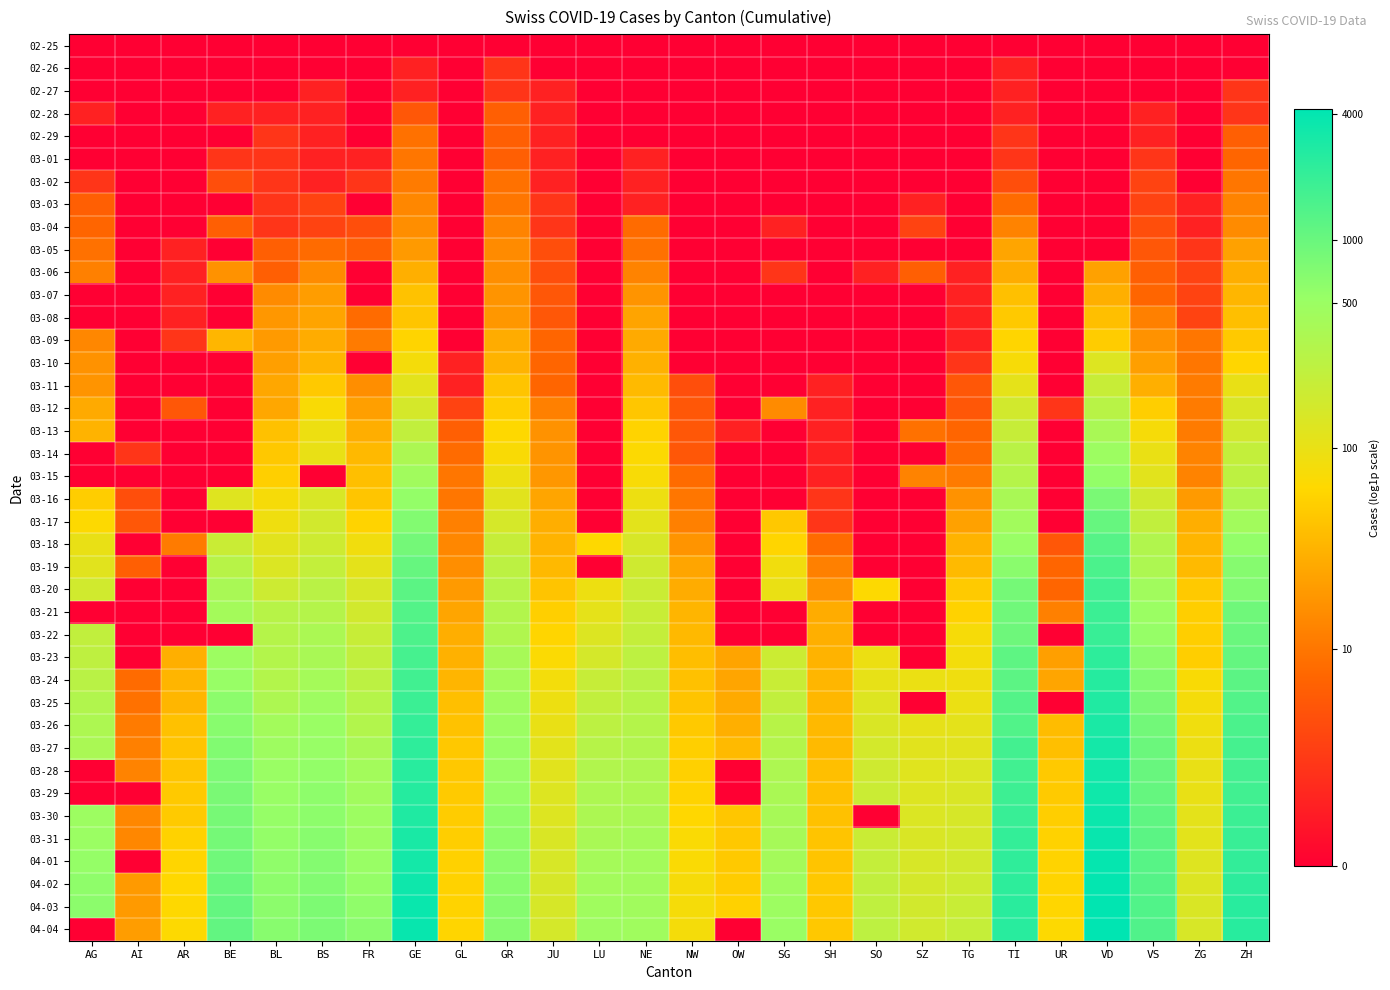

Reading right to left, list all the values displayed in this chart.

02-25: ZH=0.0	ZG=0.0	VS=0.0	VD=0.0	UR=0.0	TI=0.0	TG=0.0	SZ=0.0	SO=0.0	SH=0.0	SG=0.0	OW=0.0	NW=0.0	NE=0.0	LU=0.0	JU=0.0	GR=0.0	GL=0.0	GE=0.0	FR=0.0	BS=0.0	BL=0.0	BE=0.0	AR=0.0	AI=0.0	AG=0.0
02-26: ZH=0.0	ZG=0.0	VS=0.0	VD=0.0	UR=0.0	TI=0.7	TG=0.0	SZ=0.0	SO=0.0	SH=0.0	SG=0.0	OW=0.0	NW=0.0	NE=0.0	LU=0.0	JU=0.0	GR=1.1	GL=0.0	GE=0.7	FR=0.0	BS=0.0	BL=0.0	BE=0.0	AR=0.0	AI=0.0	AG=0.0
02-27: ZH=1.1	ZG=0.0	VS=0.0	VD=0.0	UR=0.0	TI=0.7	TG=0.0	SZ=0.0	SO=0.0	SH=0.0	SG=0.0	OW=0.0	NW=0.0	NE=0.0	LU=0.0	JU=0.7	GR=1.1	GL=0.0	GE=0.7	FR=0.0	BS=0.7	BL=0.0	BE=0.0	AR=0.0	AI=0.0	AG=0.0
02-28: ZH=1.1	ZG=0.0	VS=0.7	VD=0.0	UR=0.0	TI=0.7	TG=0.0	SZ=0.0	SO=0.0	SH=0.0	SG=0.0	OW=0.0	NW=0.0	NE=0.0	LU=0.0	JU=0.7	GR=1.9	GL=0.0	GE=1.8	FR=0.0	BS=0.7	BL=0.7	BE=0.7	AR=0.0	AI=0.0	AG=0.7
02-29: ZH=1.9	ZG=0.0	VS=0.7	VD=0.0	UR=0.0	TI=1.1	TG=0.0	SZ=0.0	SO=0.0	SH=0.0	SG=0.0	OW=0.0	NW=0.0	NE=0.0	LU=0.0	JU=0.7	GR=1.9	GL=0.0	GE=2.3	FR=0.0	BS=0.7	BL=1.1	BE=0.0	AR=0.0	AI=0.0	AG=0.0
03-01: ZH=2.1	ZG=0.0	VS=1.1	VD=0.0	UR=0.0	TI=1.1	TG=0.0	SZ=0.0	SO=0.0	SH=0.0	SG=0.0	OW=0.0	NW=0.0	NE=0.7	LU=0.0	JU=0.7	GR=1.9	GL=0.0	GE=2.4	FR=0.7	BS=0.7	BL=1.1	BE=1.1	AR=0.0	AI=0.0	AG=0.0
03-02: ZH=2.4	ZG=0.0	VS=1.4	VD=0.0	UR=0.0	TI=1.6	TG=0.0	SZ=0.0	SO=0.0	SH=0.0	SG=0.0	OW=0.0	NW=0.0	NE=0.7	LU=0.0	JU=0.7	GR=2.3	GL=0.0	GE=2.5	FR=1.1	BS=0.7	BL=1.1	BE=1.6	AR=0.0	AI=0.0	AG=1.1
03-03: ZH=2.6	ZG=0.7	VS=1.4	VD=0.0	UR=0.0	TI=2.2	TG=0.0	SZ=0.7	SO=0.0	SH=0.0	SG=0.0	OW=0.0	NW=0.0	NE=0.7	LU=0.0	JU=1.1	GR=2.4	GL=0.0	GE=2.7	FR=0.0	BS=1.4	BL=1.1	BE=0.0	AR=0.0	AI=0.0	AG=1.9
03-04: ZH=2.8	ZG=0.7	VS=1.6	VD=0.0	UR=0.0	TI=2.6	TG=0.0	SZ=1.4	SO=0.0	SH=0.0	SG=0.7	OW=0.0	NW=0.0	NE=2.2	LU=0.0	JU=1.1	GR=2.6	GL=0.0	GE=2.8	FR=1.6	BS=1.4	BL=1.1	BE=1.9	AR=0.0	AI=0.0	AG=2.1
03-05: ZH=3.2	ZG=1.1	VS=1.8	VD=0.0	UR=0.0	TI=3.3	TG=0.0	SZ=0.0	SO=0.0	SH=0.0	SG=0.0	OW=0.0	NW=0.0	NE=2.3	LU=0.0	JU=1.6	GR=2.8	GL=0.0	GE=3.0	FR=1.9	BS=2.2	BL=1.9	BE=0.0	AR=0.7	AI=0.0	AG=2.3
03-06: ZH=3.4	ZG=1.4	VS=1.9	VD=3.2	UR=0.0	TI=3.4	TG=0.7	SZ=1.9	SO=0.7	SH=0.0	SG=1.1	OW=0.0	NW=0.0	NE=2.6	LU=0.0	JU=1.6	GR=2.8	GL=0.0	GE=3.4	FR=0.0	BS=2.8	BL=1.9	BE=2.9	AR=0.7	AI=0.0	AG=2.6
03-07: ZH=3.6	ZG=1.4	VS=2.1	VD=3.4	UR=0.0	TI=3.7	TG=0.7	SZ=0.0	SO=0.0	SH=0.0	SG=0.0	OW=0.0	NW=0.0	NE=2.9	LU=0.0	JU=1.8	GR=2.9	GL=0.0	GE=3.8	FR=0.0	BS=3.1	BL=2.8	BE=0.0	AR=0.7	AI=0.0	AG=0.0
03-08: ZH=3.7	ZG=1.4	VS=2.6	VD=3.7	UR=0.0	TI=3.9	TG=0.7	SZ=0.0	SO=0.0	SH=0.0	SG=0.0	OW=0.0	NW=0.0	NE=3.2	LU=0.0	JU=1.8	GR=3.0	GL=0.0	GE=3.8	FR=2.2	BS=3.2	BL=3.0	BE=0.0	AR=0.7	AI=0.0	AG=0.0
03-09: ZH=3.9	ZG=2.4	VS=2.9	VD=4.0	UR=0.0	TI=4.1	TG=0.7	SZ=0.0	SO=0.0	SH=0.0	SG=0.0	OW=0.0	NW=0.0	NE=3.3	LU=0.0	JU=2.1	GR=3.4	GL=0.0	GE=4.1	FR=2.5	BS=3.4	BL=3.0	BE=3.6	AR=1.1	AI=0.0	AG=2.7
03-10: ZH=4.1	ZG=2.4	VS=3.1	VD=4.9	UR=0.0	TI=4.3	TG=1.1	SZ=0.0	SO=0.0	SH=0.0	SG=0.0	OW=0.0	NW=0.0	NE=3.5	LU=0.0	JU=2.1	GR=3.5	GL=0.7	GE=4.4	FR=0.0	BS=3.5	BL=3.1	BE=0.0	AR=0.0	AI=0.0	AG=2.9
03-11: ZH=4.6	ZG=2.5	VS=3.4	VD=5.3	UR=0.0	TI=4.7	TG=1.8	SZ=0.0	SO=0.0	SH=0.7	SG=0.0	OW=0.0	NW=1.6	NE=3.6	LU=0.0	JU=2.1	GR=3.8	GL=0.7	GE=4.7	FR=2.8	BS=3.9	BL=3.3	BE=0.0	AR=0.0	AI=0.0	AG=2.9
03-12: ZH=4.9	ZG=2.5	VS=4.0	VD=5.6	UR=1.1	TI=5.1	TG=1.8	SZ=0.0	SO=0.0	SH=0.7	SG=2.8	OW=0.0	NW=1.8	NE=3.9	LU=0.0	JU=2.6	GR=4.0	GL=1.4	GE=5.0	FR=3.1	BS=4.3	BL=3.3	BE=0.0	AR=1.8	AI=0.0	AG=3.3
03-13: ZH=5.1	ZG=2.5	VS=4.3	VD=5.9	UR=0.0	TI=5.3	TG=2.1	SZ=2.3	SO=0.0	SH=0.7	SG=0.0	OW=0.7	NW=1.8	NE=4.1	LU=0.0	JU=2.9	GR=4.2	GL=1.9	GE=5.4	FR=3.4	BS=4.5	BL=3.8	BE=0.0	AR=0.0	AI=0.0	AG=3.5
03-14: ZH=5.4	ZG=2.6	VS=4.6	VD=6.2	UR=0.0	TI=5.6	TG=2.2	SZ=0.0	SO=0.0	SH=0.7	SG=0.0	OW=0.0	NW=1.8	NE=4.2	LU=0.0	JU=2.9	GR=4.3	GL=2.2	GE=5.9	FR=3.6	BS=4.6	BL=3.9	BE=0.0	AR=0.0	AI=1.1	AG=0.0
03-15: ZH=5.5	ZG=2.6	VS=4.8	VD=6.3	UR=0.0	TI=5.7	TG=2.5	SZ=2.6	SO=0.0	SH=0.7	SG=0.0	OW=0.0	NW=2.2	NE=4.3	LU=0.0	JU=3.0	GR=4.5	GL=2.4	GE=6.1	FR=3.7	BS=0.0	BL=4.0	BE=0.0	AR=0.0	AI=0.0	AG=0.0
03-16: ZH=5.8	ZG=3.0	VS=5.2	VD=6.7	UR=0.0	TI=5.9	TG=2.9	SZ=0.0	SO=0.0	SH=1.1	SG=0.0	OW=0.0	NW=2.4	NE=4.5	LU=0.0	JU=3.3	GR=4.8	GL=2.4	GE=6.3	FR=3.8	BS=5.0	BL=4.3	BE=4.8	AR=0.0	AI=1.6	AG=4.0
03-17: ZH=6.1	ZG=3.4	VS=5.4	VD=6.9	UR=0.0	TI=6.1	TG=3.2	SZ=0.0	SO=0.0	SH=1.1	SG=3.9	OW=0.0	NW=2.6	NE=4.7	LU=0.0	JU=3.4	GR=5.0	GL=2.6	GE=6.6	FR=4.1	BS=5.1	BL=4.5	BE=0.0	AR=0.0	AI=1.8	AG=4.2
03-18: ZH=6.3	ZG=3.5	VS=5.7	VD=7.2	UR=1.8	TI=6.2	TG=3.5	SZ=0.0	SO=0.0	SH=2.2	SG=4.1	OW=0.0	NW=2.9	NE=5.0	LU=4.2	JU=3.5	GR=5.3	GL=2.7	GE=6.8	FR=4.5	BS=5.2	BL=4.8	BE=5.3	AR=2.5	AI=0.0	AG=4.6
03-19: ZH=6.5	ZG=3.6	VS=5.9	VD=7.3	UR=2.1	TI=6.5	TG=3.6	SZ=0.0	SO=0.0	SH=2.6	SG=4.5	OW=0.0	NW=3.3	NE=5.2	LU=0.0	JU=3.6	GR=5.5	GL=2.8	GE=6.9	FR=4.7	BS=5.4	BL=4.9	BE=5.6	AR=0.0	AI=1.9	AG=4.8
03-20: ZH=6.6	ZG=3.9	VS=6.1	VD=7.5	UR=2.1	TI=6.7	TG=3.9	SZ=0.0	SO=4.2	SH=2.9	SG=4.6	OW=0.0	NW=3.4	NE=5.2	LU=4.5	JU=3.8	GR=5.6	GL=3.0	GE=7.1	FR=5.0	BS=5.6	BL=5.2	BE=5.9	AR=0.0	AI=0.0	AG=5.1
03-21: ZH=6.8	ZG=4.0	VS=6.2	VD=7.5	UR=2.6	TI=6.8	TG=4.1	SZ=0.0	SO=0.0	SH=3.4	SG=0.0	OW=0.0	NW=3.5	NE=5.3	LU=4.7	JU=4.0	GR=5.7	GL=3.3	GE=7.2	FR=5.1	BS=5.7	BL=5.6	BE=6.0	AR=0.0	AI=0.0	AG=0.0
03-22: ZH=6.9	ZG=4.0	VS=6.3	VD=7.6	UR=0.0	TI=6.9	TG=4.3	SZ=0.0	SO=0.0	SH=3.4	SG=0.0	OW=0.0	NW=3.6	NE=5.4	LU=4.9	JU=4.1	GR=5.8	GL=3.4	GE=7.3	FR=5.3	BS=5.9	BL=5.7	BE=0.0	AR=0.0	AI=0.0	AG=5.5
03-23: ZH=7.0	ZG=4.0	VS=6.4	VD=7.7	UR=3.1	TI=7.1	TG=4.4	SZ=0.0	SO=4.6	SH=3.5	SG=5.2	OW=3.2	NW=3.7	NE=5.5	LU=5.1	JU=4.2	GR=6.0	GL=3.5	GE=7.4	FR=5.4	BS=5.9	BL=5.7	BE=6.2	AR=3.4	AI=0.0	AG=5.5
03-24: ZH=7.1	ZG=4.3	VS=6.6	VD=7.8	UR=3.3	TI=7.1	TG=4.5	SZ=4.6	SO=4.7	SH=3.6	SG=5.3	OW=3.3	NW=3.8	NE=5.6	LU=5.3	JU=4.4	GR=6.0	GL=3.5	GE=7.5	FR=5.5	BS=6.0	BL=5.7	BE=6.3	AR=3.5	AI=2.2	AG=5.6
03-25: ZH=7.2	ZG=4.4	VS=6.7	VD=7.9	UR=0.0	TI=7.2	TG=4.6	SZ=0.0	SO=4.9	SH=3.6	SG=5.4	OW=3.3	NW=3.8	NE=5.6	LU=5.4	JU=4.5	GR=6.1	GL=3.7	GE=7.5	FR=5.7	BS=6.1	BL=5.8	BE=6.4	AR=3.6	AI=2.3	AG=5.8
03-26: ZH=7.3	ZG=4.5	VS=6.8	VD=8.0	UR=3.7	TI=7.2	TG=4.7	SZ=4.7	SO=5.0	SH=3.6	SG=5.6	OW=3.4	NW=3.9	NE=5.7	LU=5.5	JU=4.6	GR=6.2	GL=3.8	GE=7.6	FR=5.7	BS=6.2	BL=6.0	BE=6.5	AR=3.8	AI=2.5	AG=5.9
03-27: ZH=7.4	ZG=4.6	VS=6.9	VD=8.1	UR=3.7	TI=7.4	TG=4.8	SZ=4.8	SO=5.1	SH=3.6	SG=5.7	OW=3.6	NW=4.0	NE=5.8	LU=5.7	JU=4.7	GR=6.2	GL=3.9	GE=7.7	FR=5.9	BS=6.3	BL=6.1	BE=6.6	AR=3.8	AI=2.6	AG=5.9
03-28: ZH=7.4	ZG=4.6	VS=6.9	VD=8.1	UR=3.9	TI=7.5	TG=4.9	SZ=4.8	SO=5.2	SH=3.7	SG=5.8	OW=0.0	NW=4.0	NE=5.8	LU=5.8	JU=4.8	GR=6.3	GL=3.9	GE=7.8	FR=6.0	BS=6.3	BL=6.2	BE=6.6	AR=3.8	AI=2.6	AG=0.0
03-29: ZH=7.5	ZG=4.6	VS=7.0	VD=8.1	UR=3.9	TI=7.5	TG=4.9	SZ=4.9	SO=5.3	SH=3.7	SG=5.9	OW=0.0	NW=4.1	NE=5.8	LU=5.8	JU=4.9	GR=6.3	GL=3.9	GE=7.8	FR=6.1	BS=6.4	BL=6.2	BE=6.7	AR=3.9	AI=0.0	AG=0.0
03-30: ZH=7.5	ZG=4.7	VS=7.0	VD=8.2	UR=4.0	TI=7.6	TG=5.0	SZ=4.9	SO=0.0	SH=3.8	SG=6.0	OW=3.9	NW=4.2	NE=5.9	LU=5.9	JU=4.9	GR=6.4	GL=4.0	GE=7.9	FR=6.2	BS=6.4	BL=6.3	BE=6.7	AR=3.9	AI=2.7	AG=6.2
03-31: ZH=7.6	ZG=4.7	VS=7.1	VD=8.2	UR=4.1	TI=7.6	TG=5.0	SZ=4.9	SO=5.3	SH=3.8	SG=6.0	OW=3.9	NW=4.3	NE=6.0	LU=5.9	JU=4.9	GR=6.4	GL=4.0	GE=8.0	FR=6.2	BS=6.5	BL=6.3	BE=6.8	AR=4.1	AI=2.7	AG=6.2
04-01: ZH=7.7	ZG=4.8	VS=7.2	VD=8.3	UR=4.1	TI=7.7	TG=5.1	SZ=5.0	SO=5.4	SH=3.8	SG=6.0	OW=3.9	NW=4.3	NE=6.0	LU=6.0	JU=5.0	GR=6.5	GL=4.0	GE=8.1	FR=6.3	BS=6.5	BL=6.4	BE=6.8	AR=4.1	AI=0.0	AG=6.3
04-02: ZH=7.7	ZG=4.9	VS=7.2	VD=8.3	UR=4.1	TI=7.7	TG=5.2	SZ=5.0	SO=5.4	SH=3.9	SG=6.1	OW=4.0	NW=4.3	NE=6.1	LU=6.0	JU=5.0	GR=6.5	GL=4.1	GE=8.2	FR=6.3	BS=6.6	BL=6.4	BE=6.9	AR=4.2	AI=3.0	AG=6.4
04-03: ZH=7.8	ZG=4.9	VS=7.2	VD=8.3	UR=4.1	TI=7.8	TG=5.3	SZ=5.1	SO=5.5	SH=3.9	SG=6.2	OW=4.0	NW=4.4	NE=6.1	LU=6.1	JU=5.0	GR=6.5	GL=4.1	GE=8.2	FR=6.4	BS=6.6	BL=6.4	BE=7.0	AR=4.2	AI=3.0	AG=6.4
04-04: ZH=7.8	ZG=5.0	VS=7.3	VD=8.4	UR=4.2	TI=7.8	TG=5.3	SZ=5.1	SO=5.5	SH=3.9	SG=6.2	OW=0.0	NW=4.4	NE=6.1	LU=6.2	JU=5.0	GR=6.5	GL=4.1	GE=8.2	FR=6.5	BS=6.6	BL=6.5	BE=7.0	AR=4.2	AI=3.1	AG=0.0